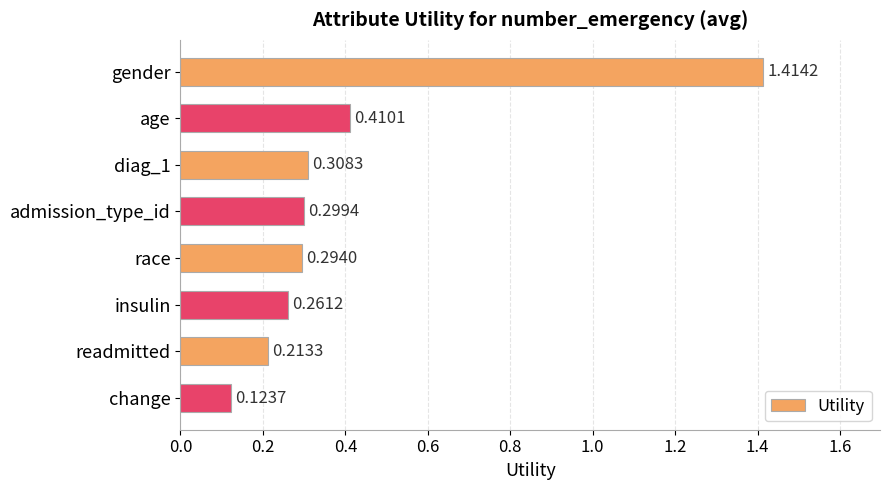

What is the sum of all values?

3.3